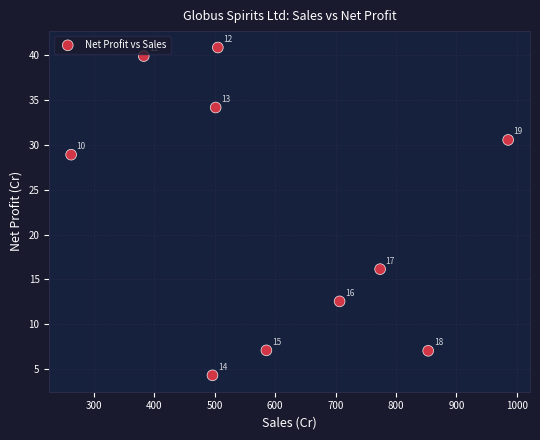

What Y value in the scatter plot is closest to 22?

16.1